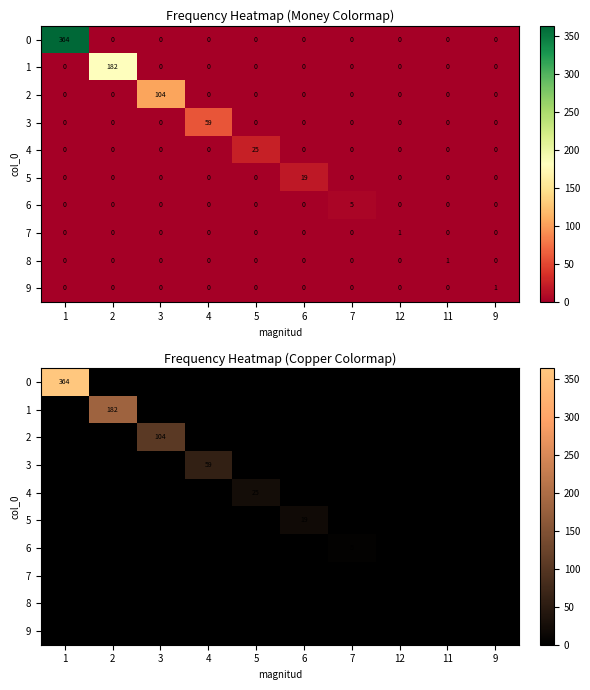

True or false: 2 has a value of 0 at 5.

True